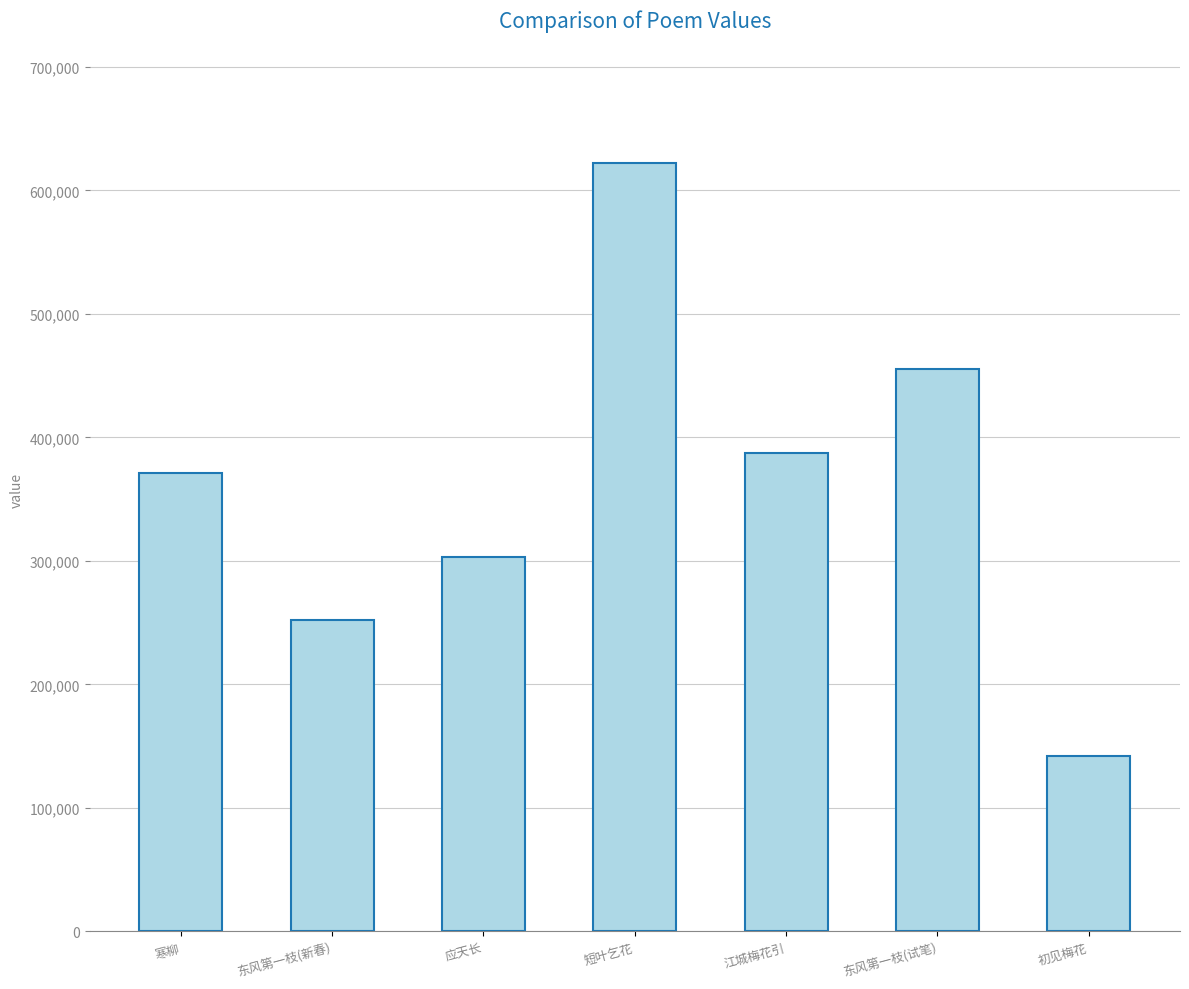

What is the difference between the maximum and second lowest values?

370182